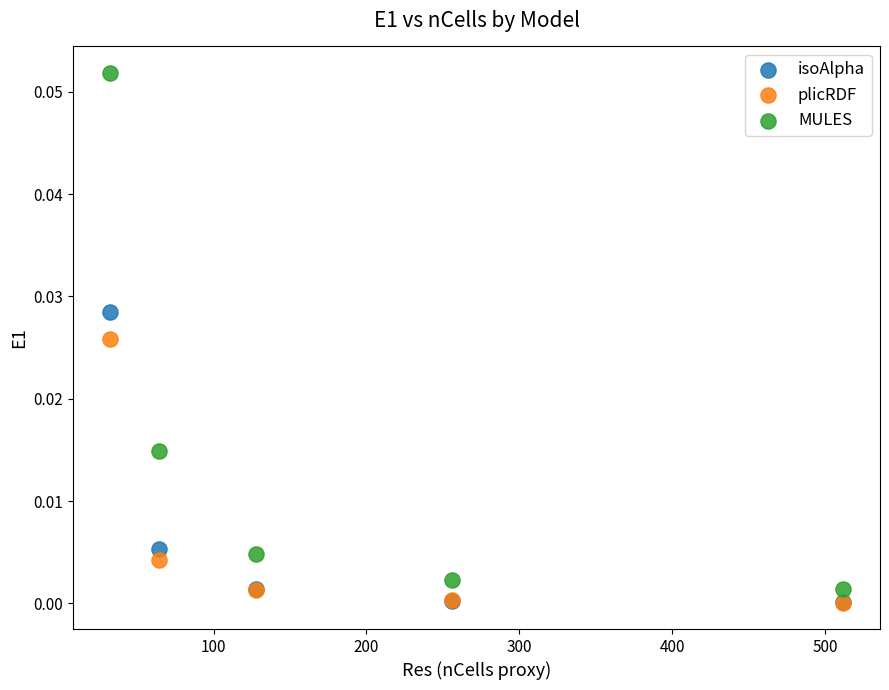

Which series has the widest spread of Y values?

MULES